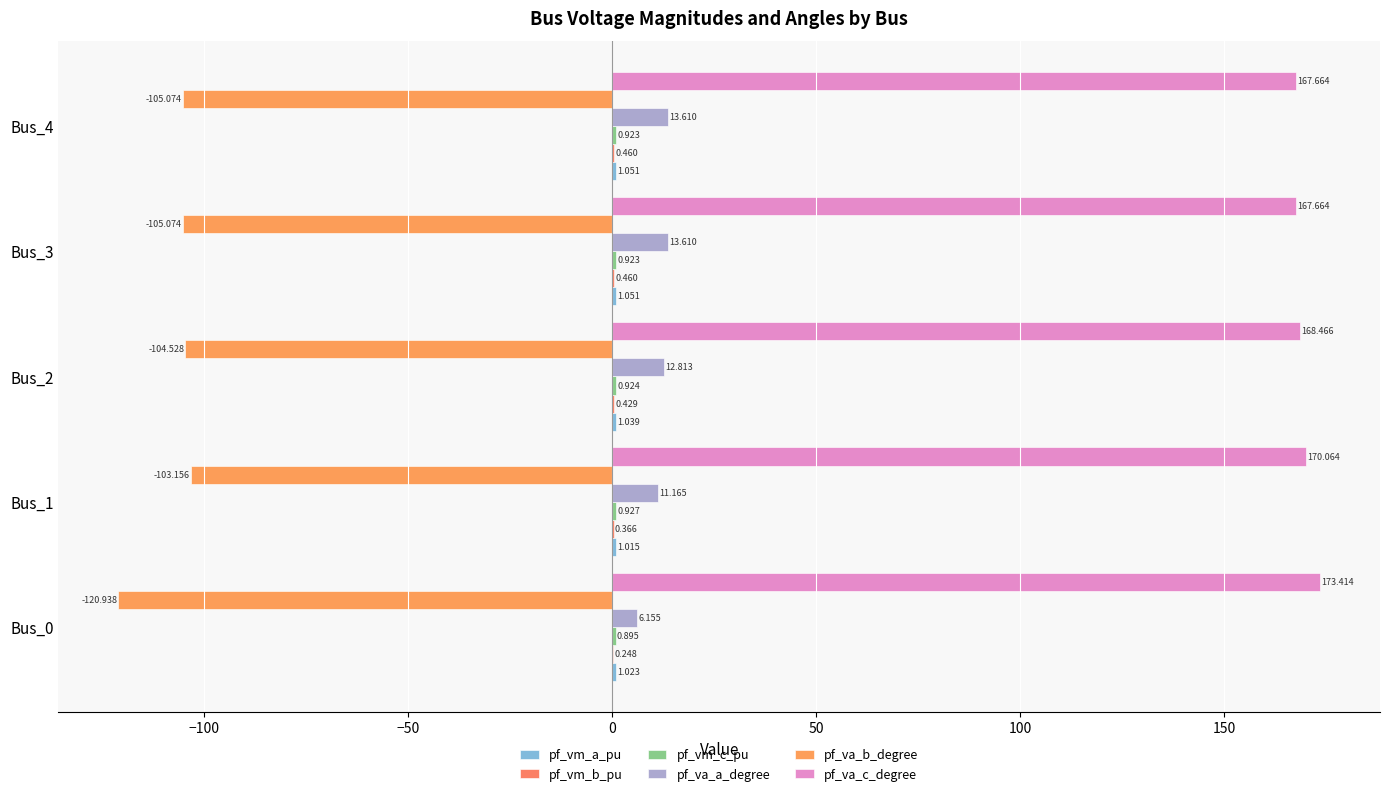

How many series are shown in this chart?

6